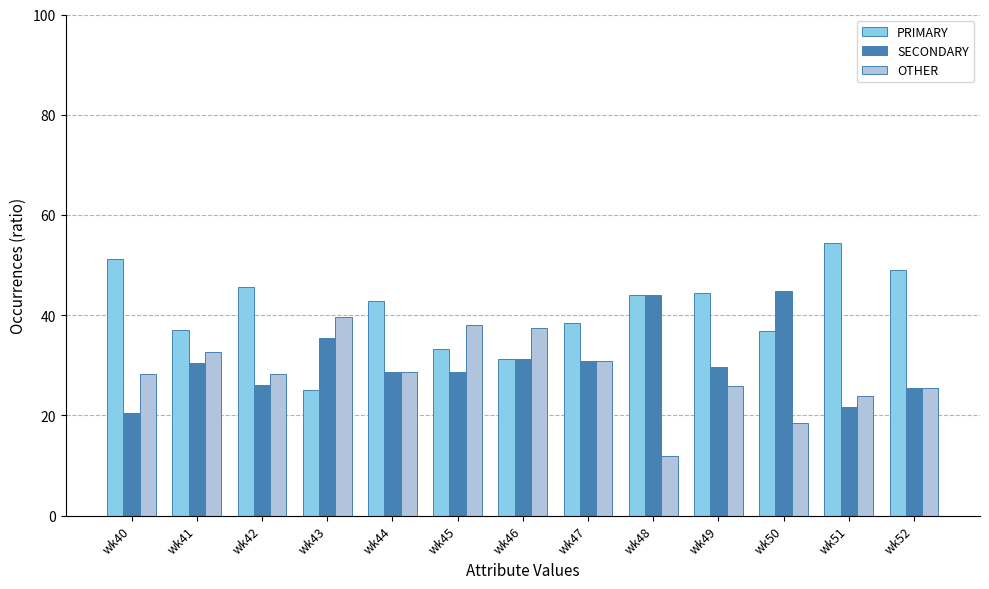

Rank the series by their maximum value, from lowest to highest.

OTHER, SECONDARY, PRIMARY